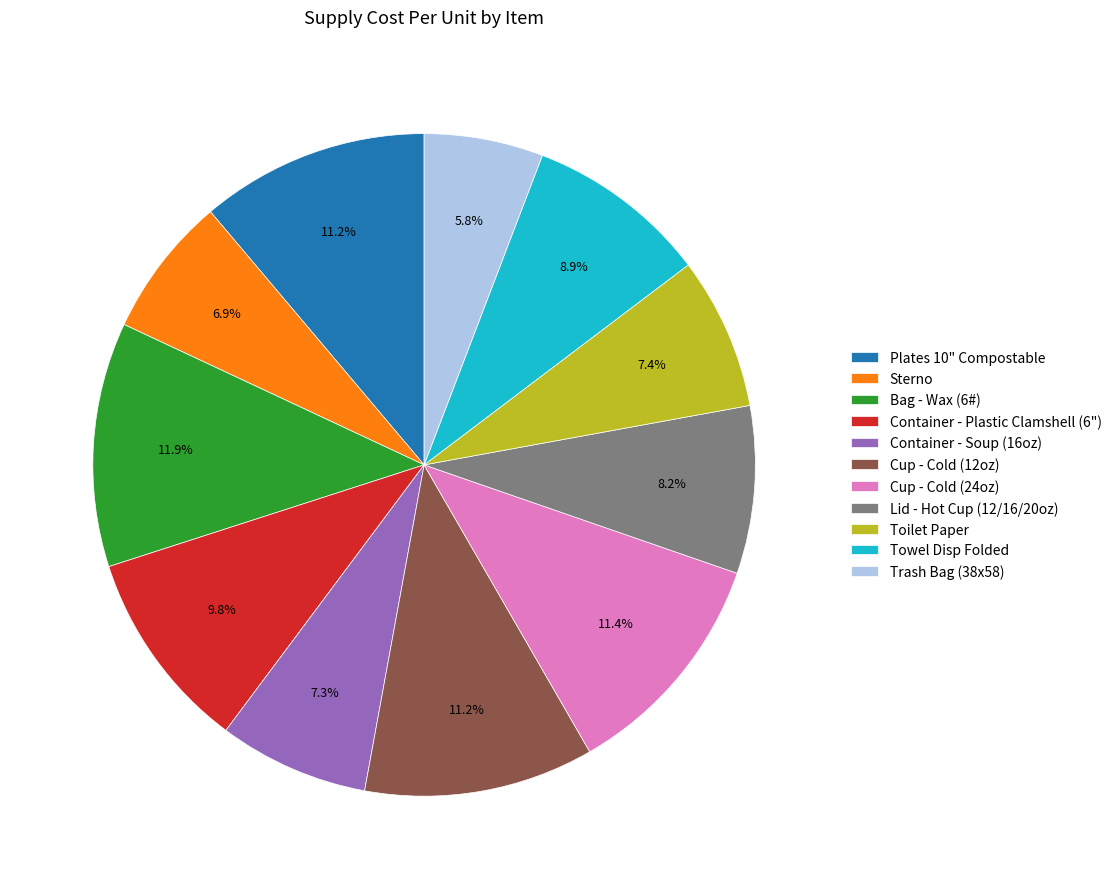

Combined, do Lid - Hot Cup (12/16/20oz) and Plates 10" Compostable account for over 50%?

No